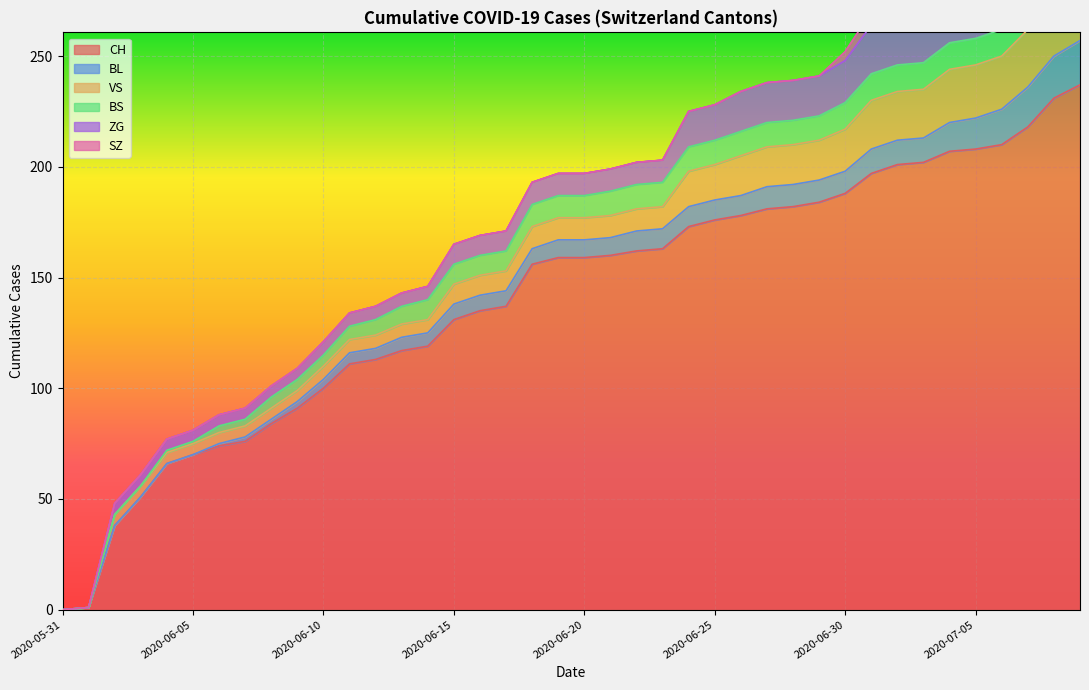

Which label corresponds to the smallest value in the chart?

2020-05-31